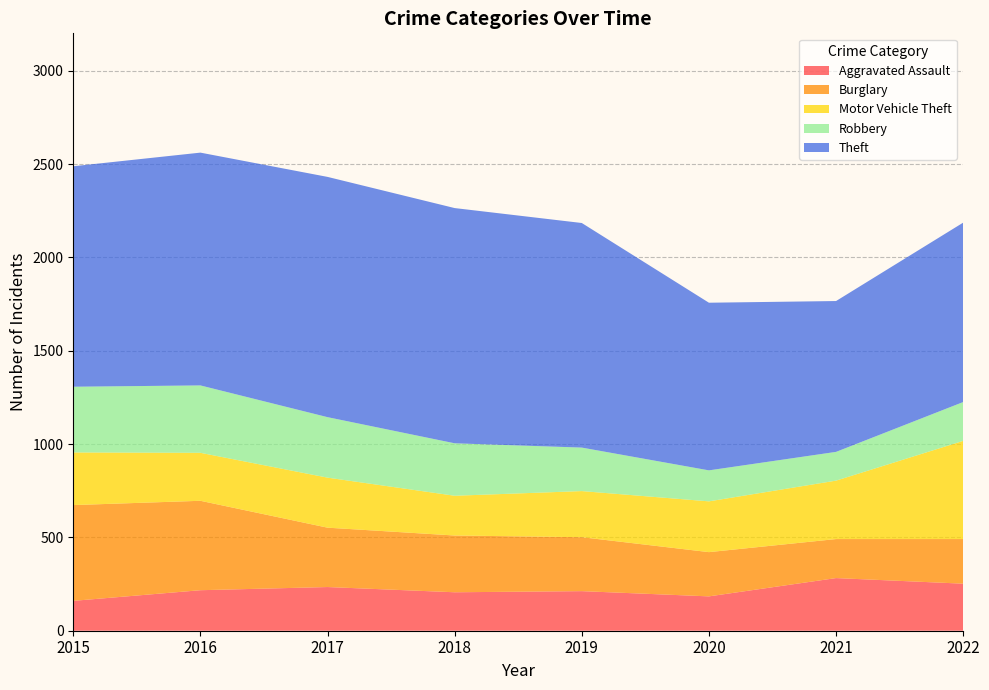

Reading left to right, extract all data points from this chart.

Aggravated Assault: 2015=160	2016=217	2017=234	2018=206	2019=212	2020=184	2021=282	2022=252
Burglary: 2015=513	2016=479	2017=318	2018=304	2019=289	2020=237	2021=209	2022=239
Motor Vehicle Theft: 2015=282	2016=257	2017=268	2018=213	2019=247	2020=272	2021=313	2022=526
Robbery: 2015=352	2016=361	2017=324	2018=281	2019=233	2020=166	2021=154	2022=208
Theft: 2015=1181	2016=1247	2017=1287	2018=1260	2019=1203	2020=898	2021=808	2022=961